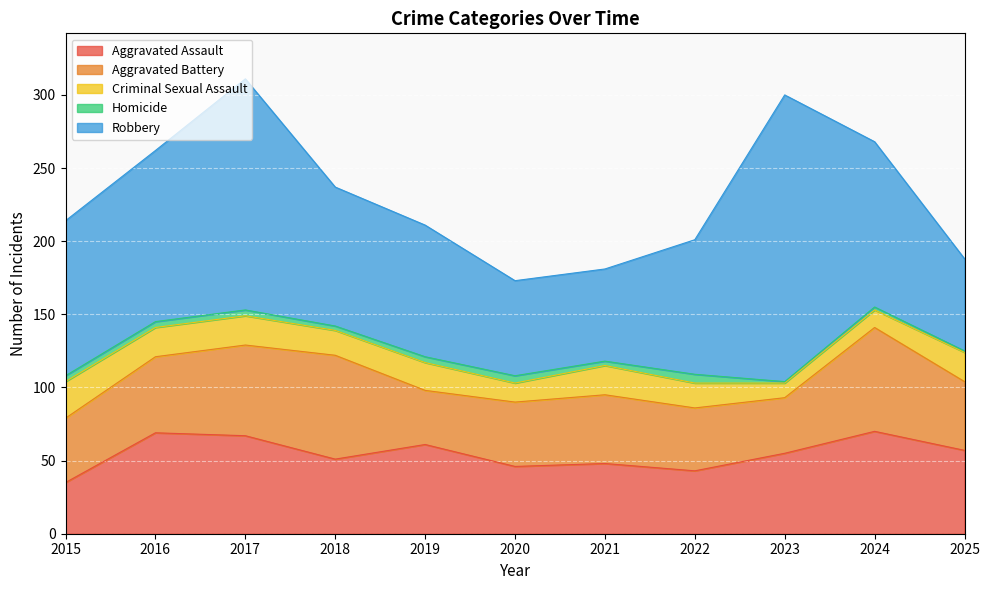

Which series has the widest spread of values?

Robbery